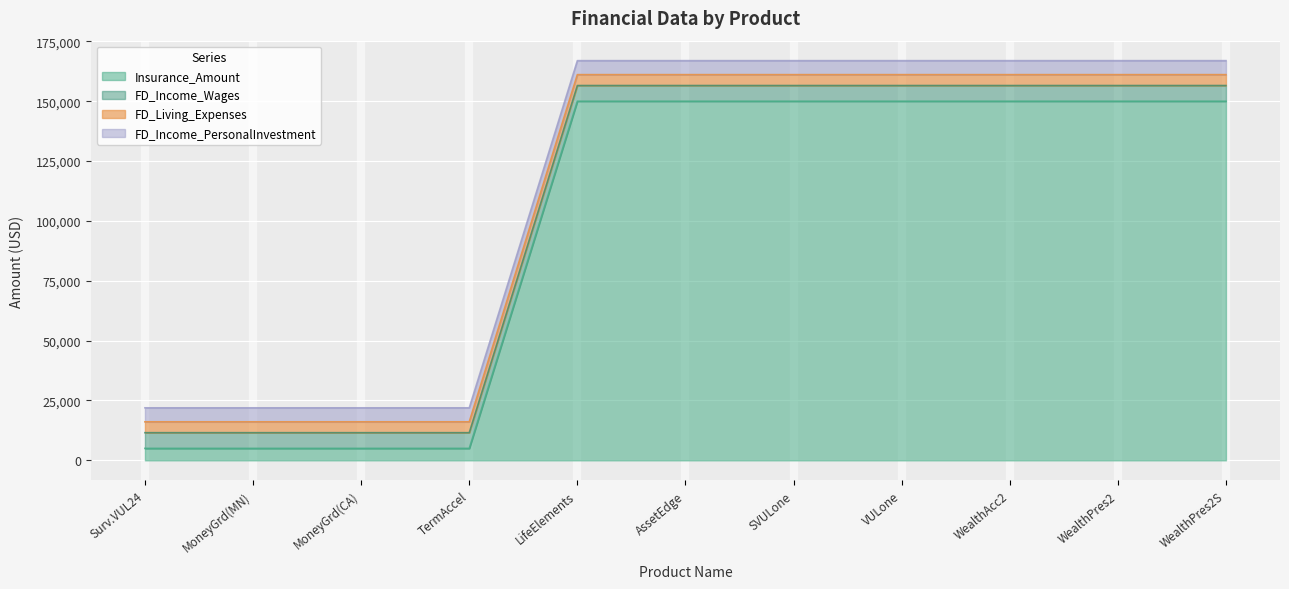

True or false: FD_Living_Expenses has more than 2 interior local peaks.

False